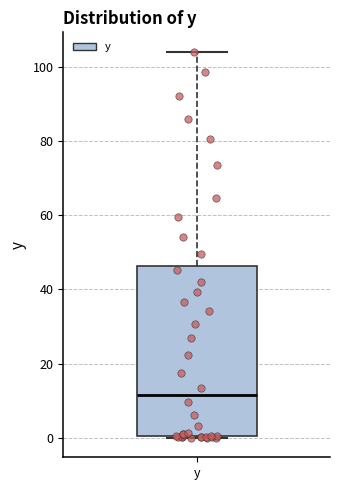

Where does the median line of the box for y sit on the y-axis? The values are not printed on the chart, so give them approximately, as read against the axis.

12